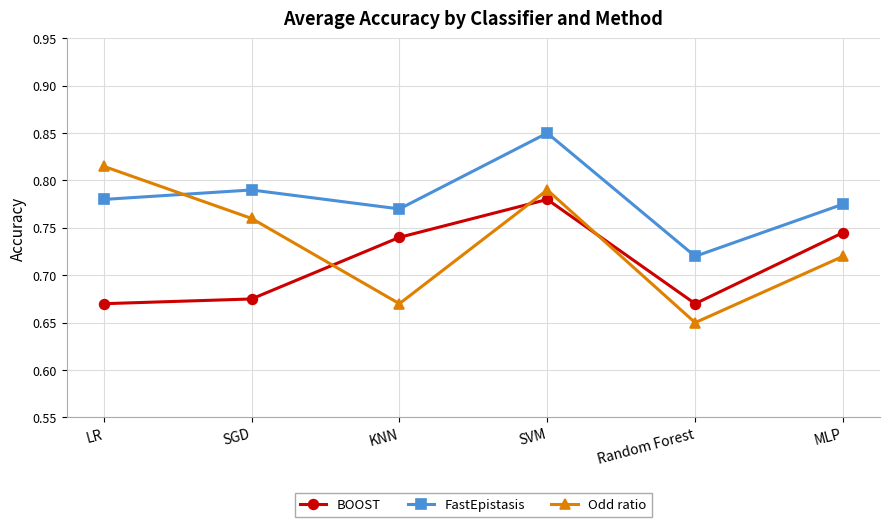

At which category does FastEpistasis reach its first local peak?

SGD